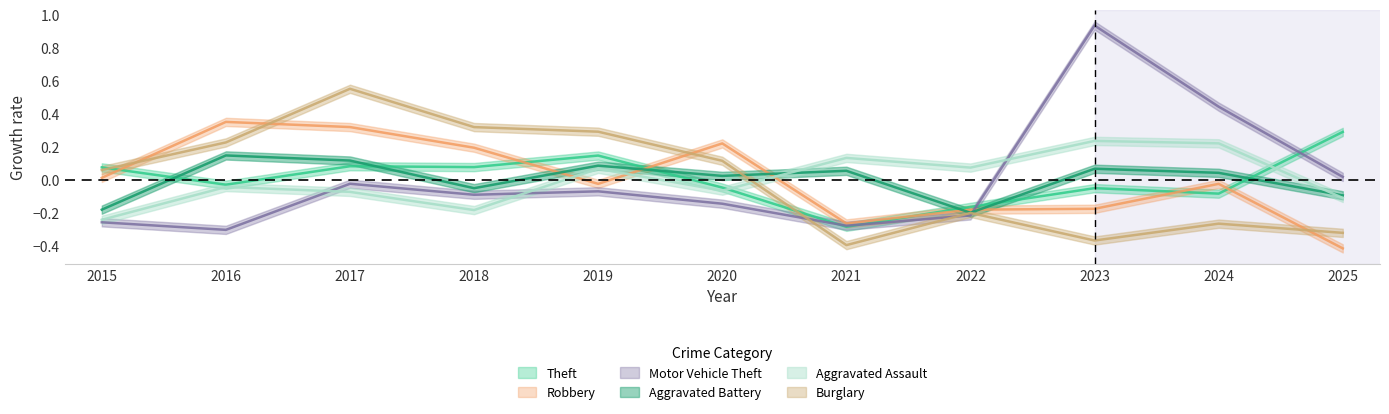

At how many categories does at least one series exceed 0?

11